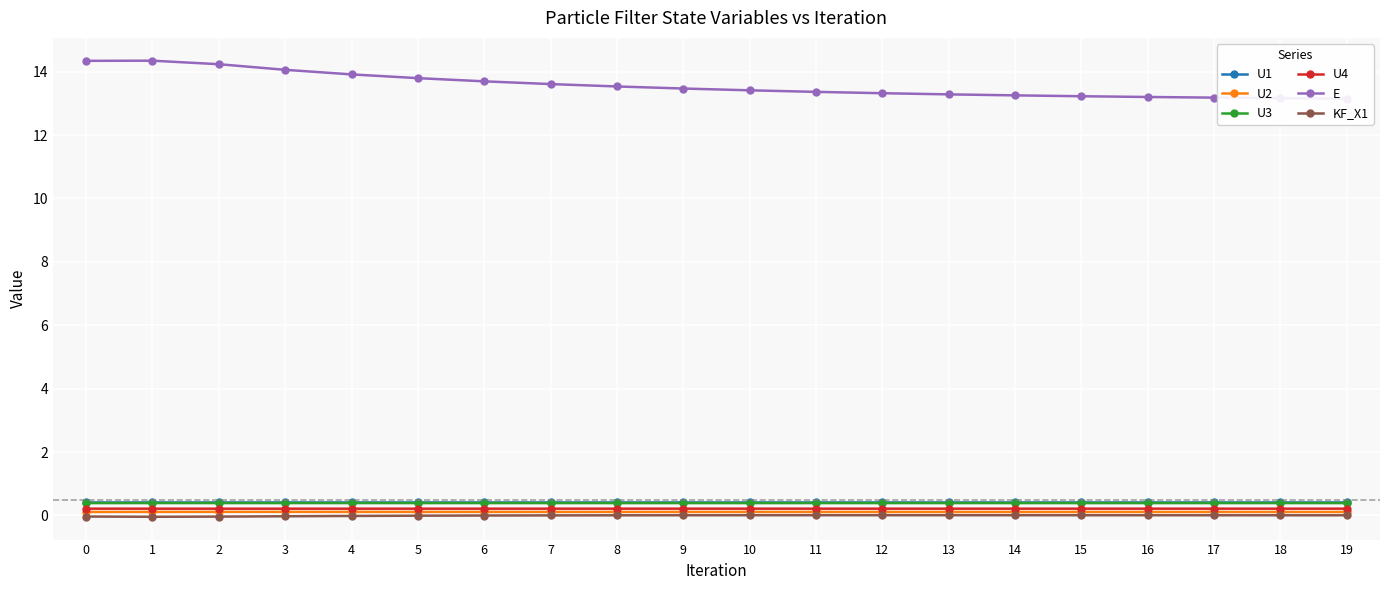

What is the minimum value for U4?

0.2